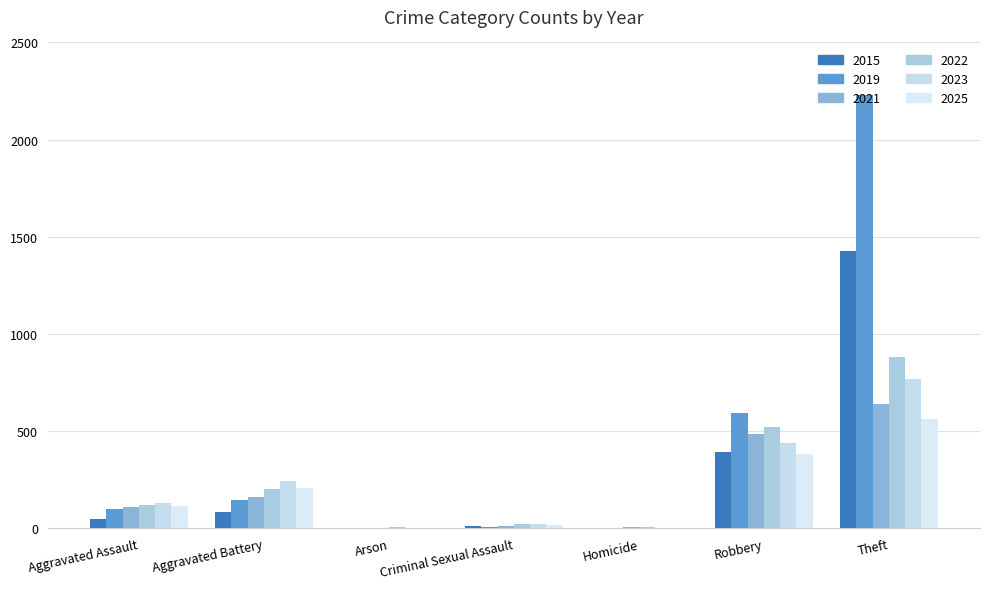

Which category has the lowest value across all series?

Homicide